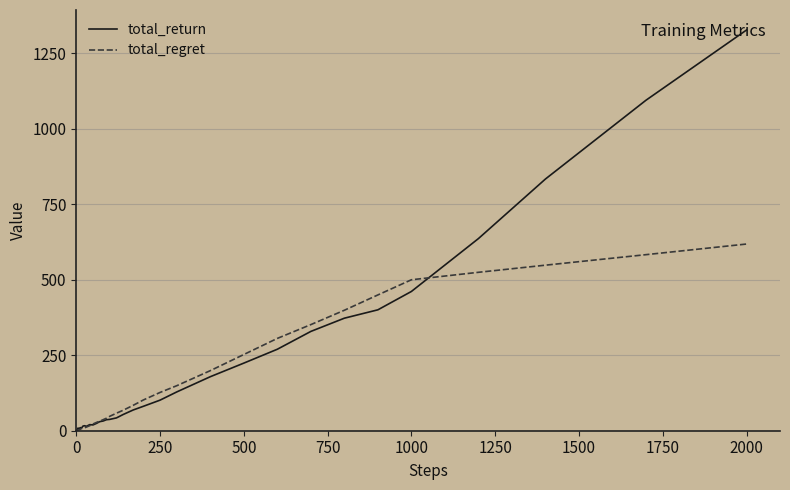

What is the highest value of the total_return series?

1326.4